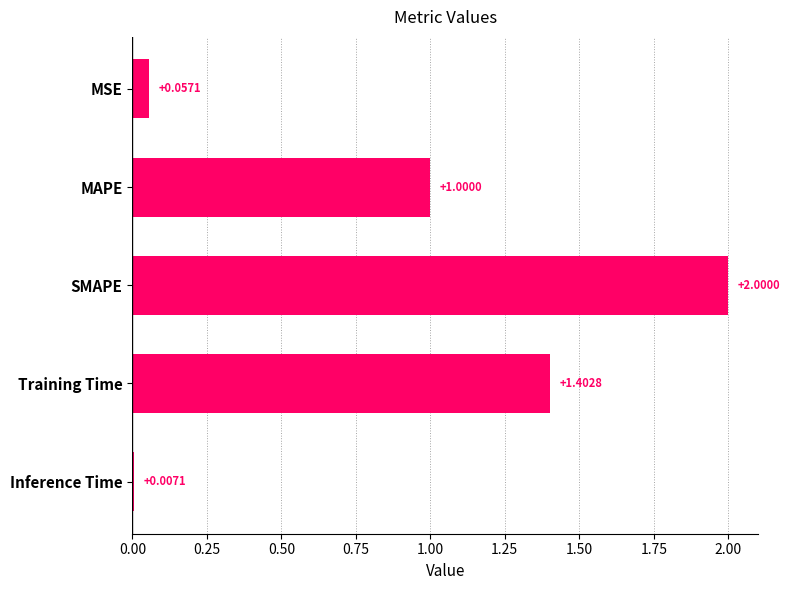

Rank the categories by value from highest to lowest.

SMAPE, Training Time, MAPE, MSE, Inference Time